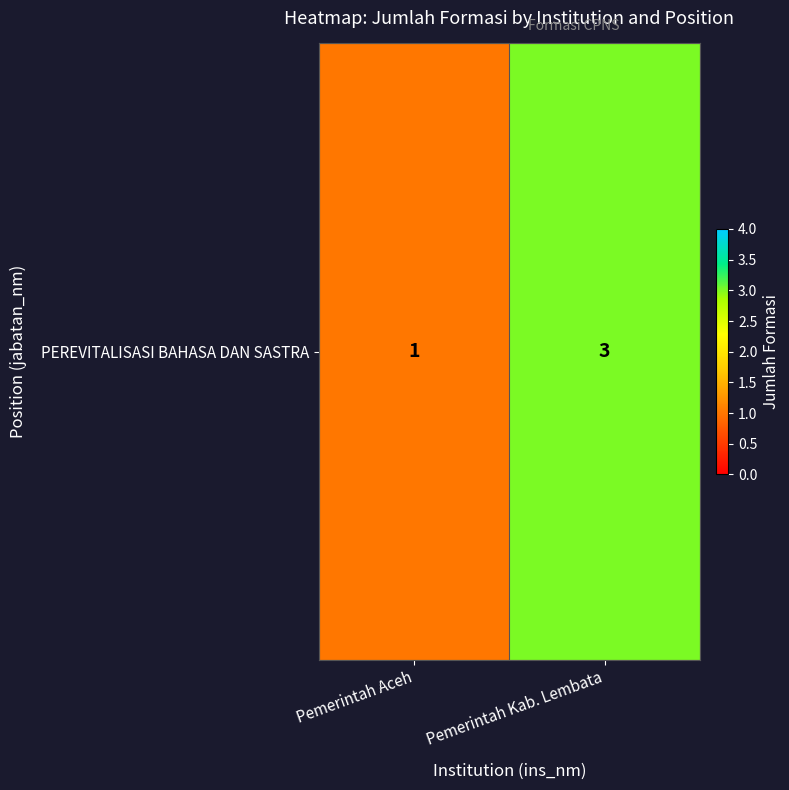

What is the difference between the values at Pemerintah Aceh and Pemerintah Kab. Lembata?

2